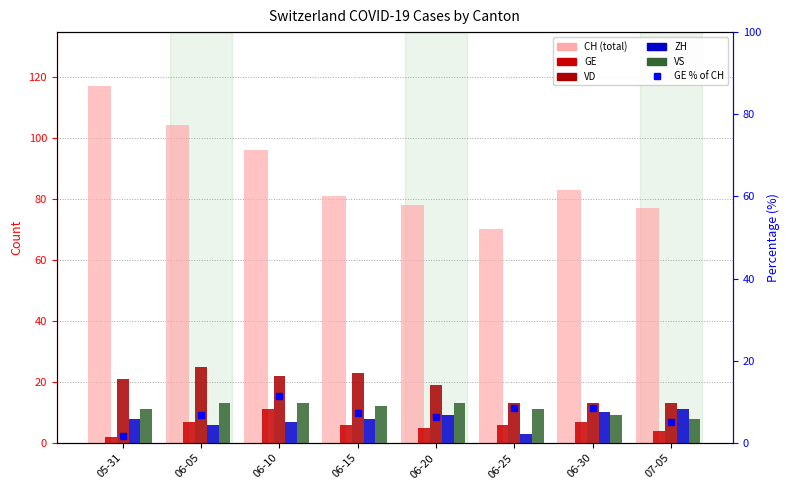

Reading left to right, list all the values displayed in this chart.

CH: 05-31=117.0	06-05=104.0	06-10=96.0	06-15=81.0	06-20=78.0	06-25=70.0	06-30=83.0	07-05=77.0
GE: 05-31=2.0	06-05=7.0	06-10=11.0	06-15=6.0	06-20=5.0	06-25=6.0	06-30=7.0	07-05=4.0
VD: 05-31=21.0	06-05=25.0	06-10=22.0	06-15=23.0	06-20=19.0	06-25=13.0	06-30=13.0	07-05=13.0
ZH: 05-31=8.0	06-05=6.0	06-10=7.0	06-15=8.0	06-20=9.0	06-25=3.0	06-30=10.0	07-05=11.0
VS: 05-31=11.0	06-05=13.0	06-10=13.0	06-15=12.0	06-20=13.0	06-25=11.0	06-30=9.0	07-05=8.0
GE % of CH: 05-31=1.7	06-05=6.7	06-10=11.5	06-15=7.4	06-20=6.4	06-25=8.6	06-30=8.4	07-05=5.2